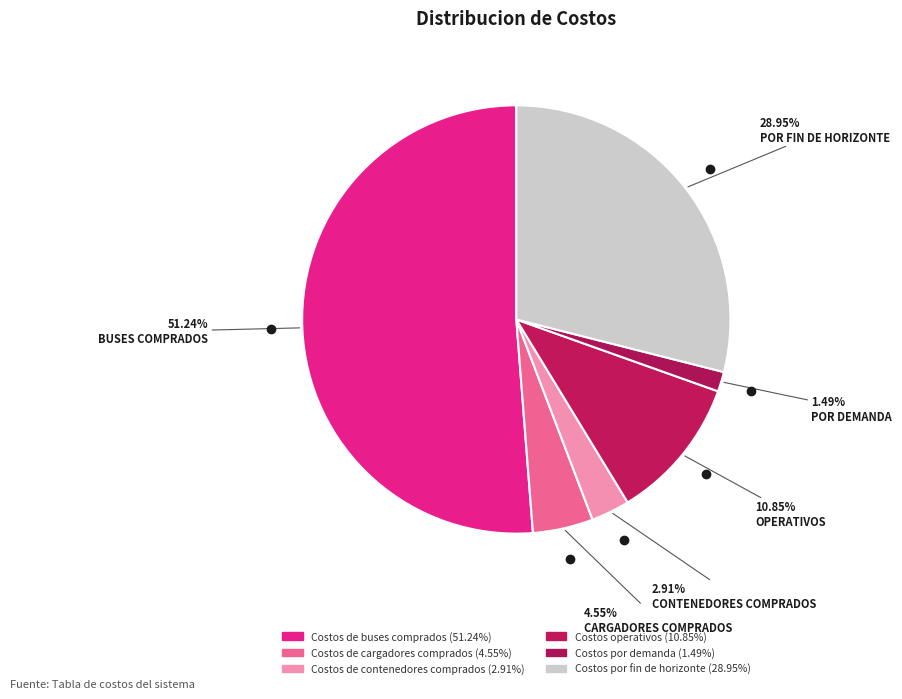

The Costos de contenedores comprados slice represents 11% of the pie. True or false?

False